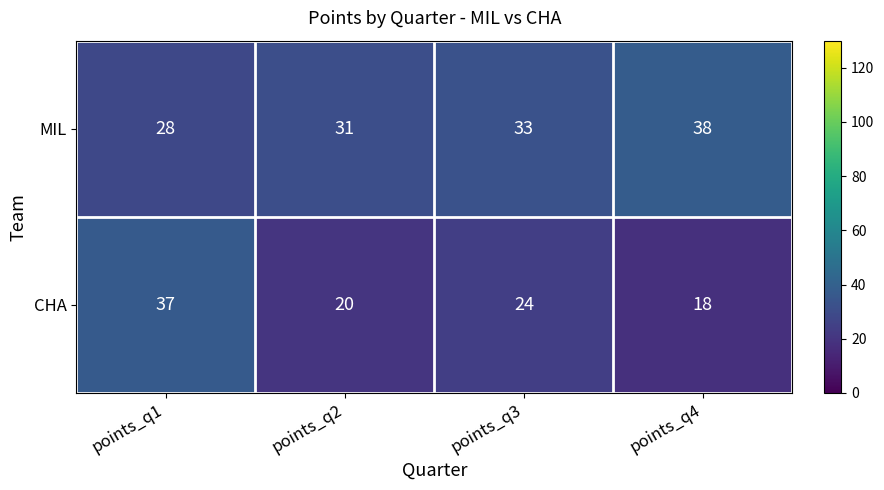

How many series are shown in this chart?

2